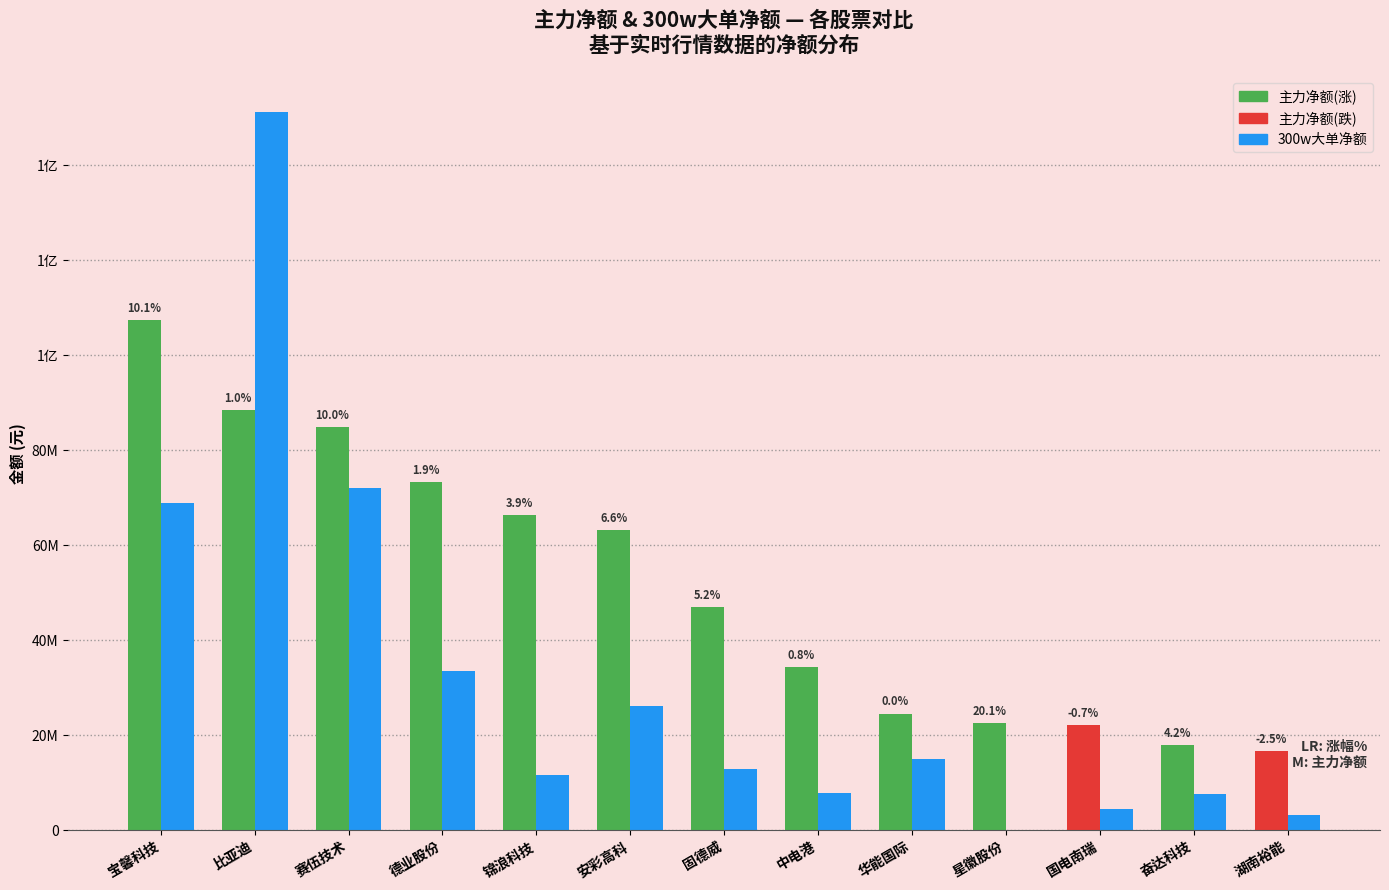

The 300w大单净额 series shows 151147738 at 比亚迪. True or false?

True